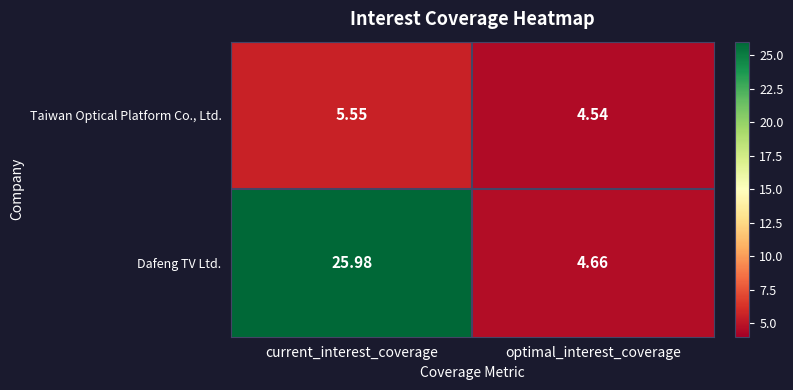

Rank the series by their maximum value, from lowest to highest.

Taiwan Optical Platform Co., Ltd., Dafeng TV Ltd.